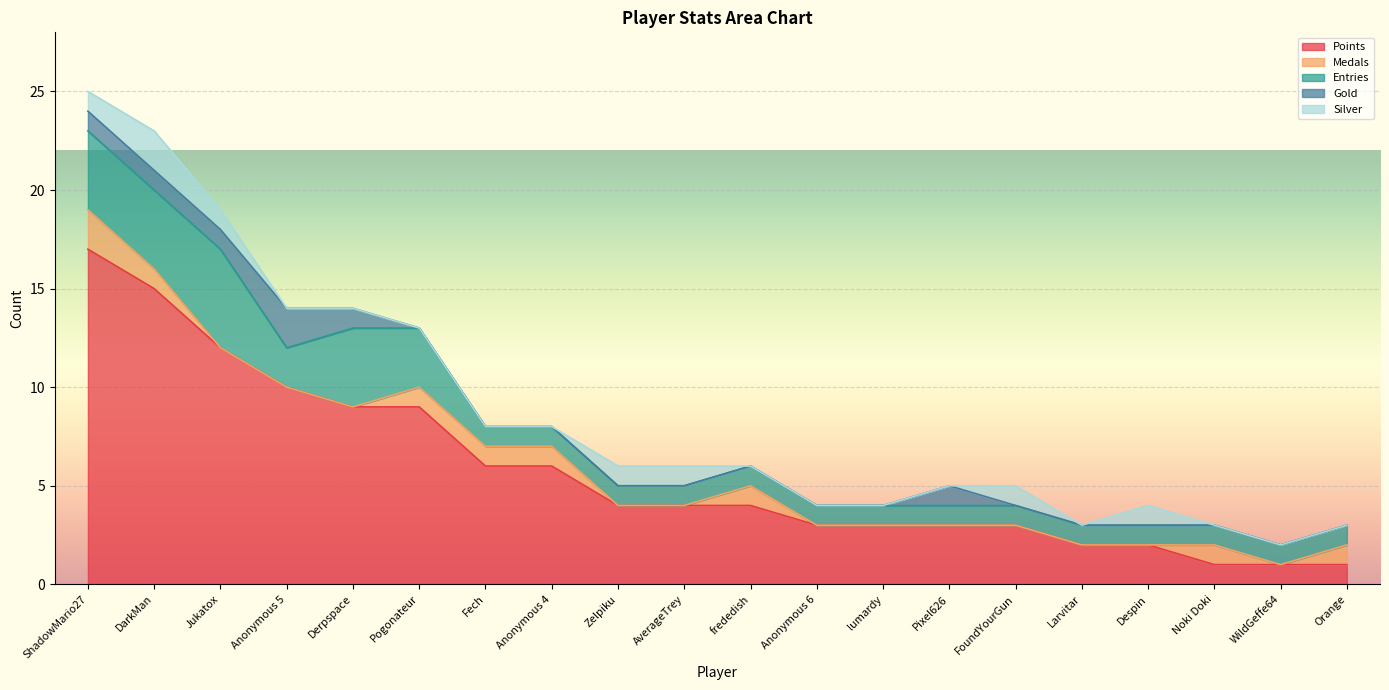

Which has a higher value, Anonymous 6 or frededish?

frededish